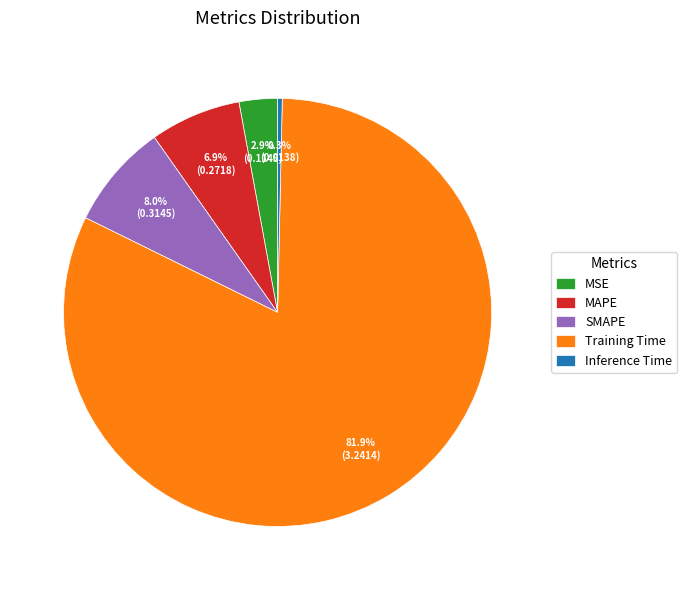

Is it true that MSE is 8% of the pie?

False